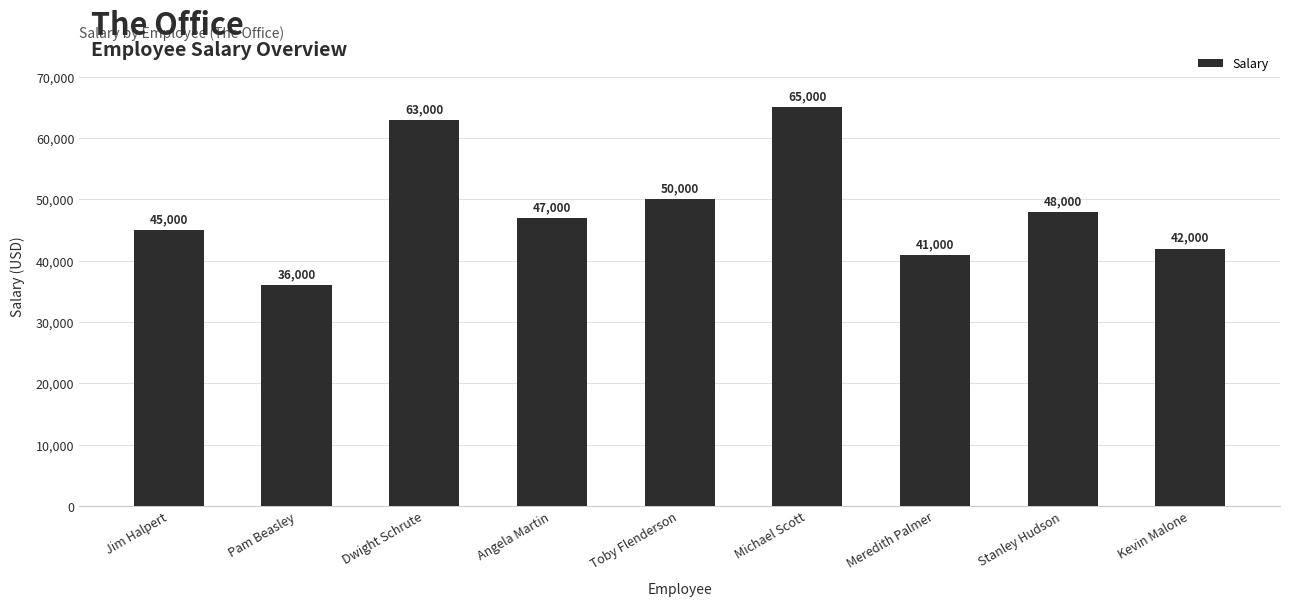

What is the label of the 1st bar from the left?

Jim Halpert